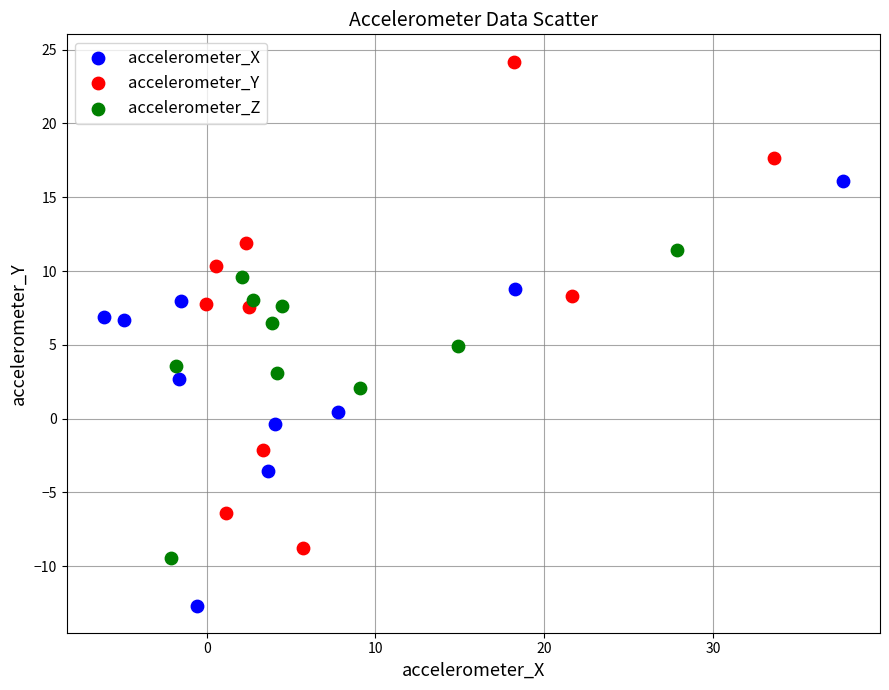

Which series reaches the maximum Y coordinate?

accelerometer_Y